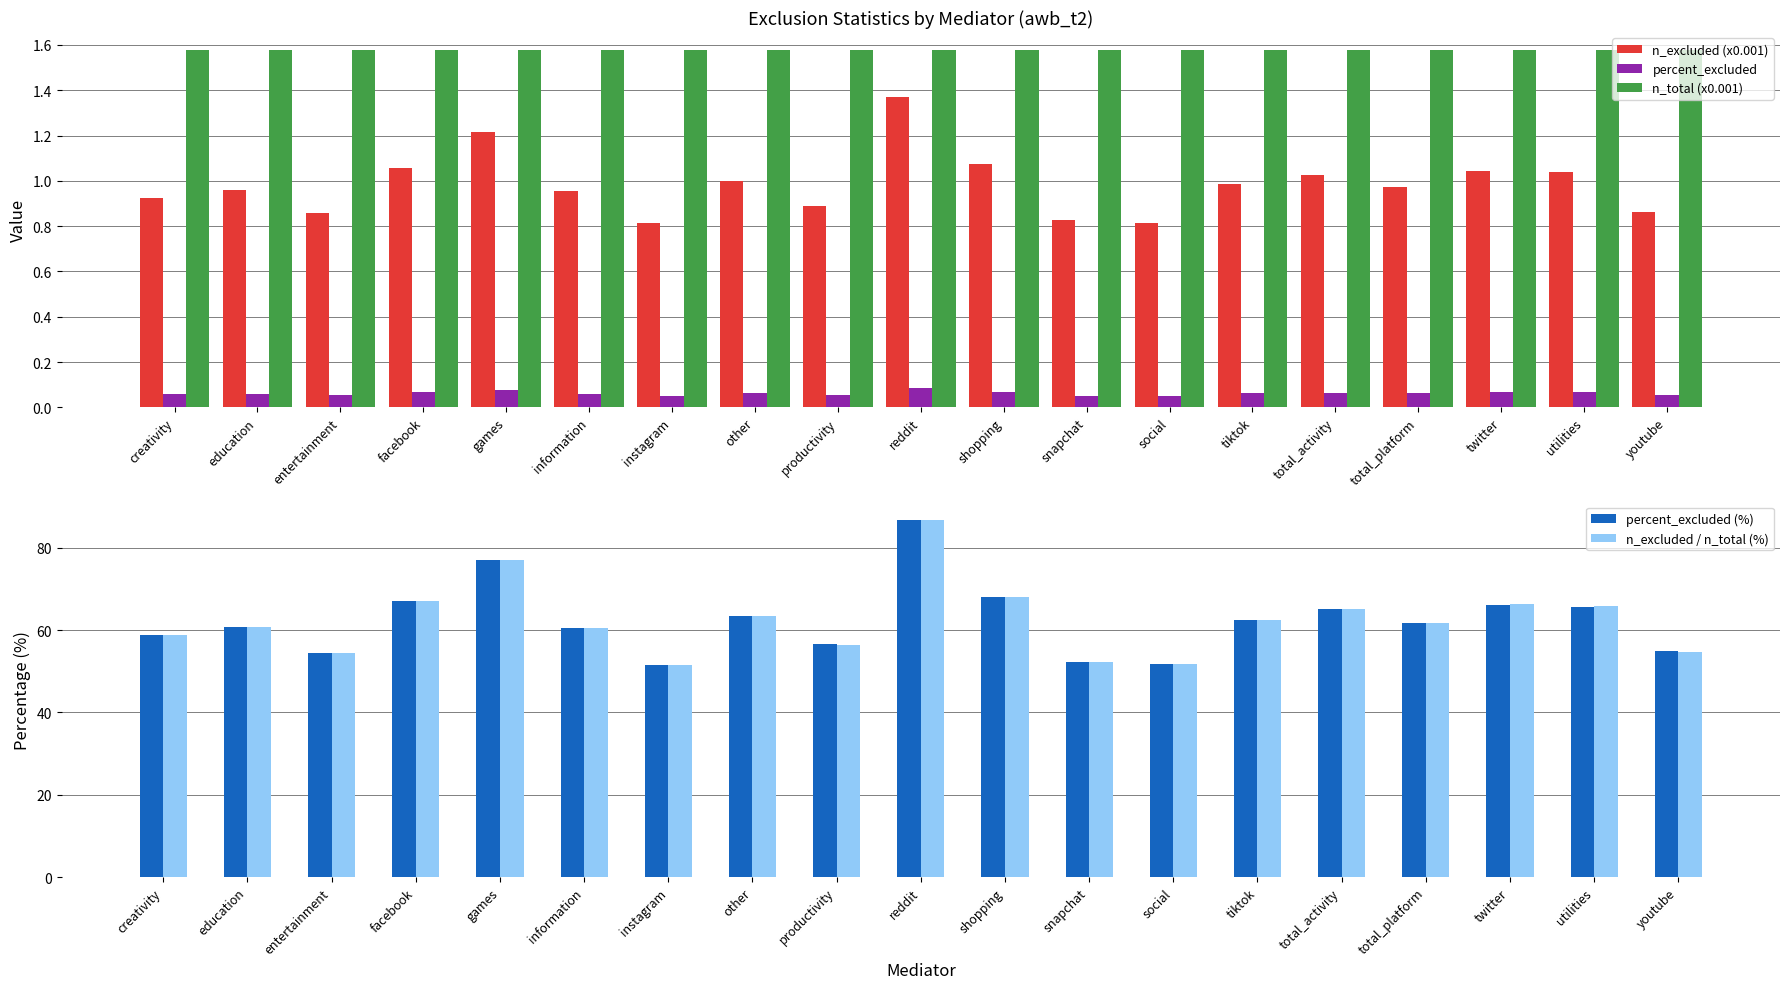

How many series are shown in this chart?

5